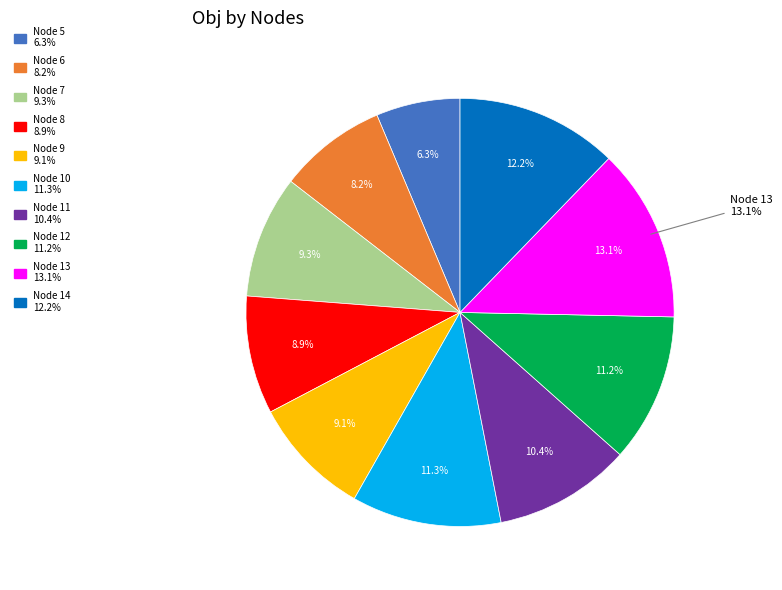

The 5 slice represents 14% of the pie. True or false?

False